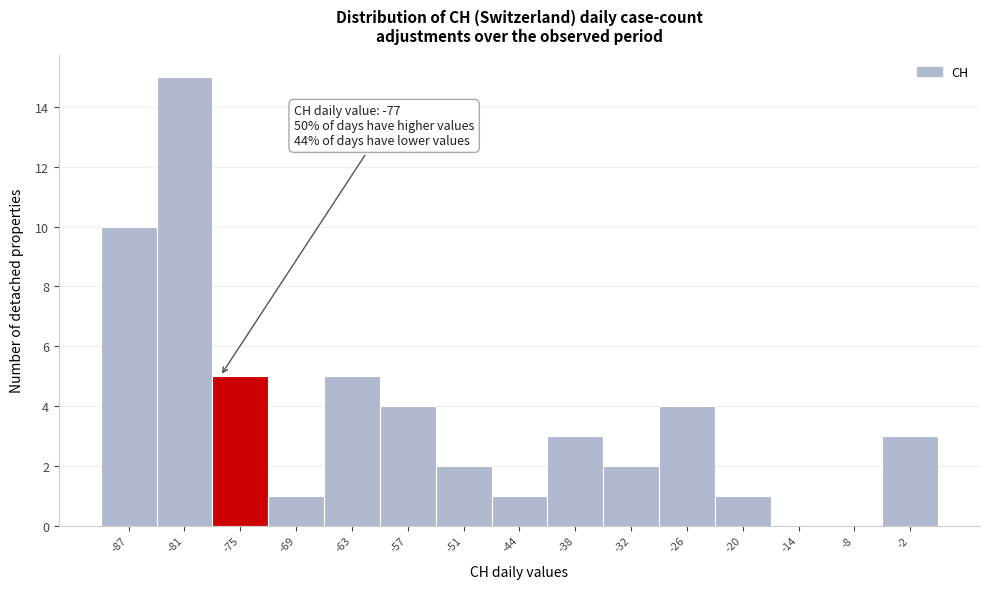

Over which range of the x-axis is the bar tallest?

-84 to -78